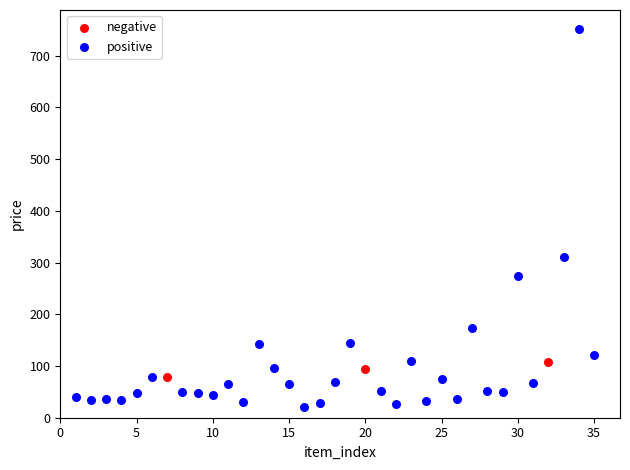

Which series reaches the minimum Y coordinate?

positive